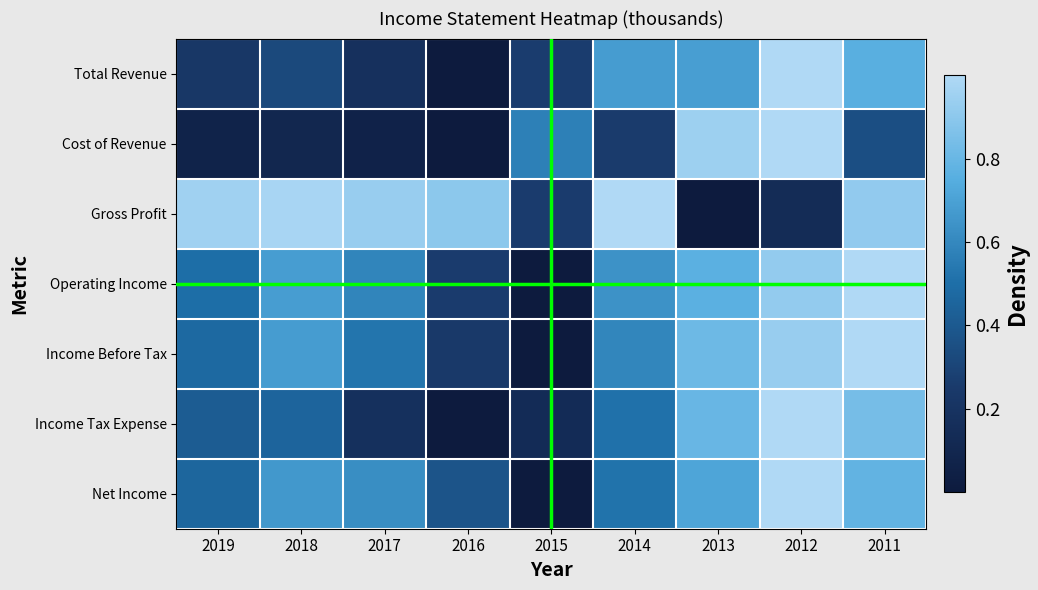

What is the total value across all series at 2014?

4.2